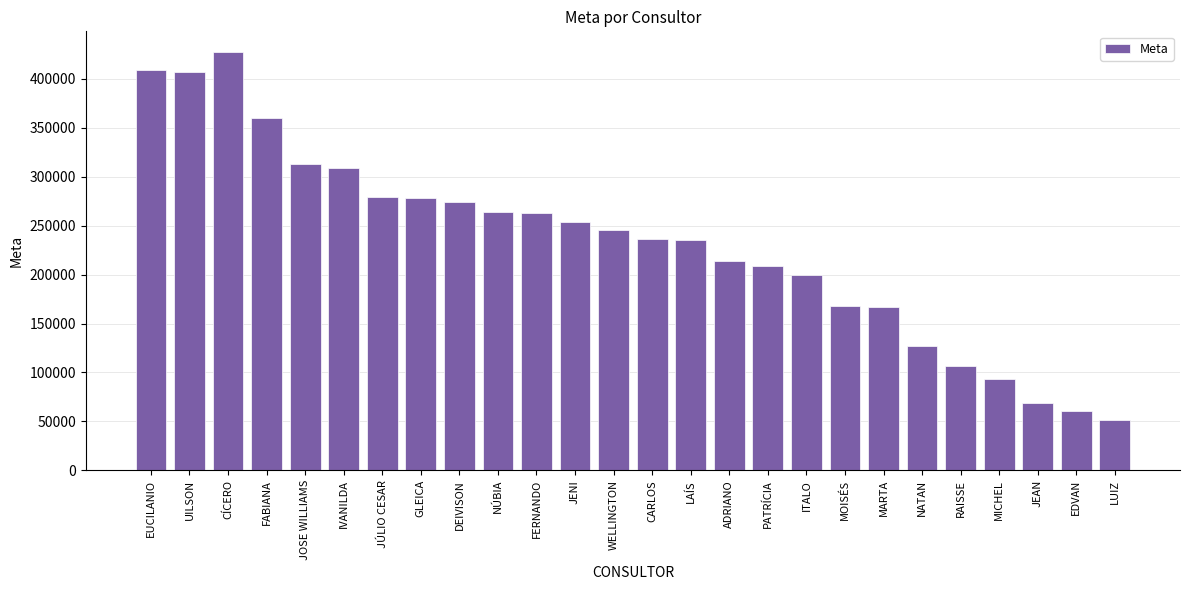

What is the label of the 10th bar from the left?

NÚBIA